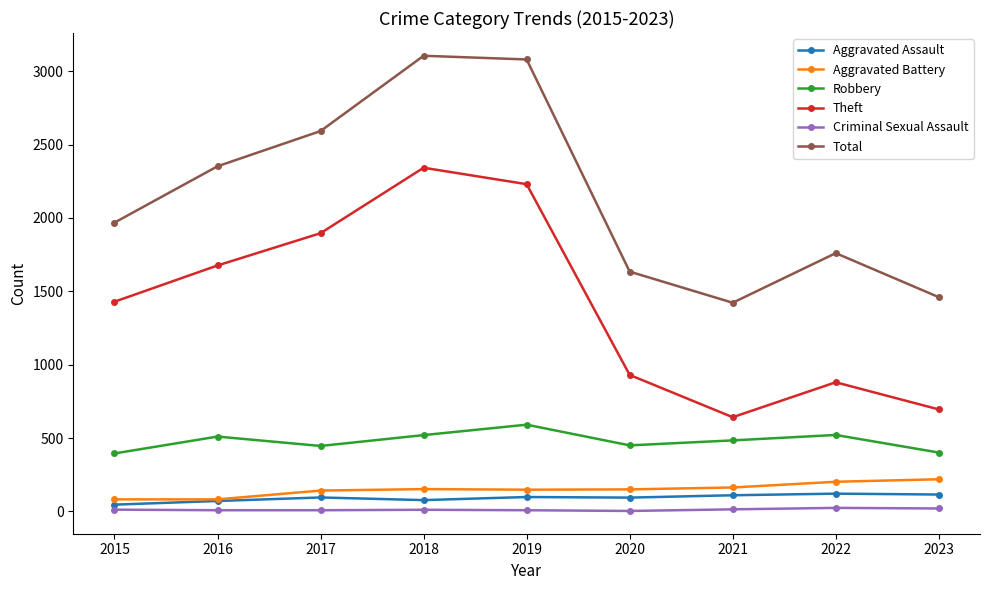

At how many categories does at least one series exceed 2800?

2